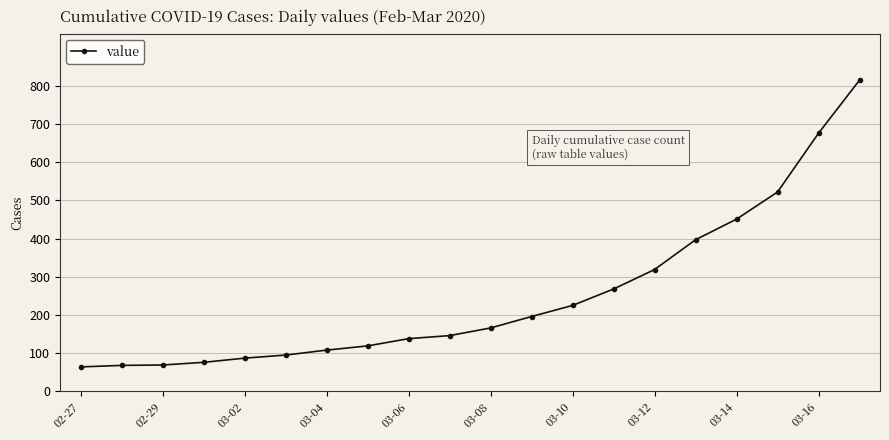

What is the average value?

250